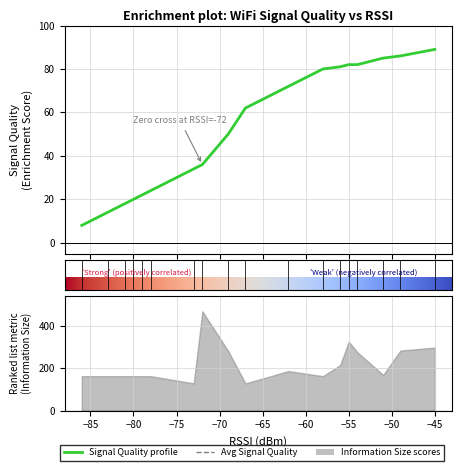

What is the total value across all series at −75?

164